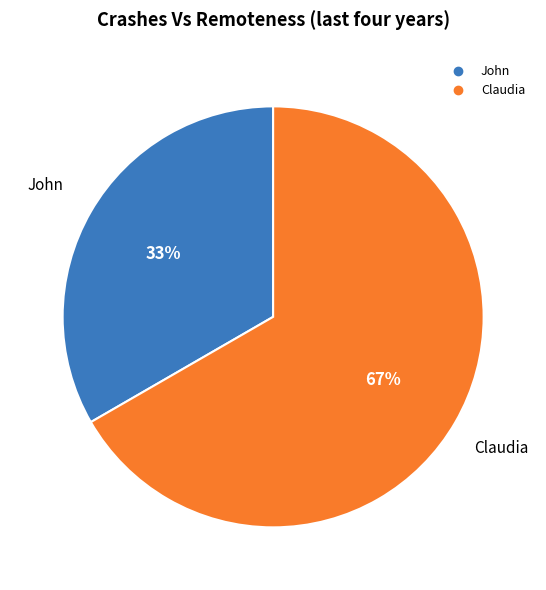

Approximately how many times larger is the value at Claudia compared to John?

2.0